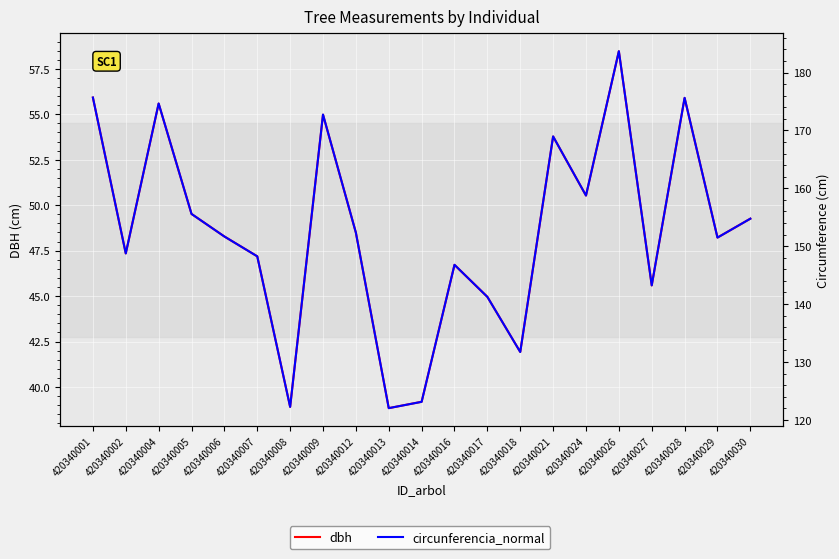

At which label does circunferencia_normal first exceed 151?

420340001